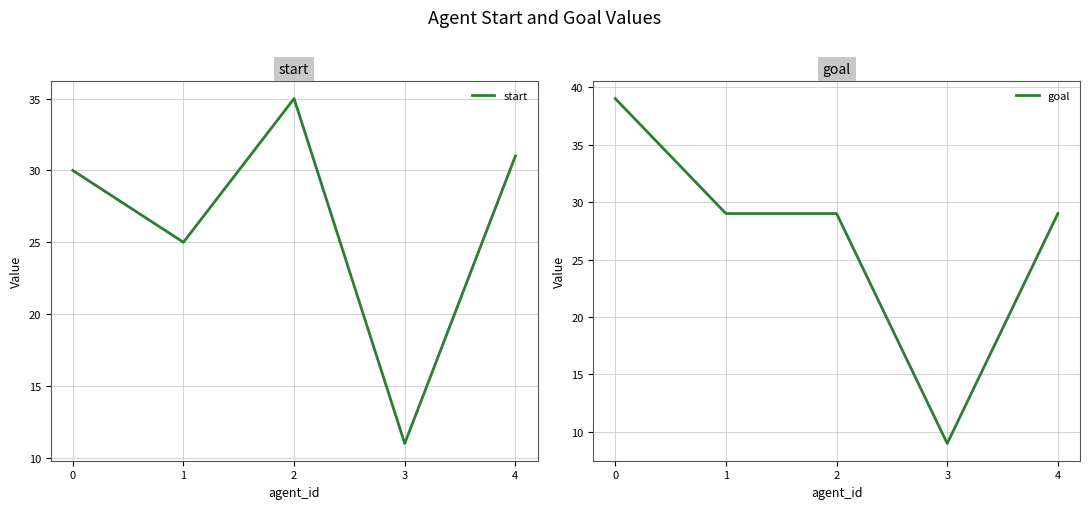

How many lines are shown in the chart?

2